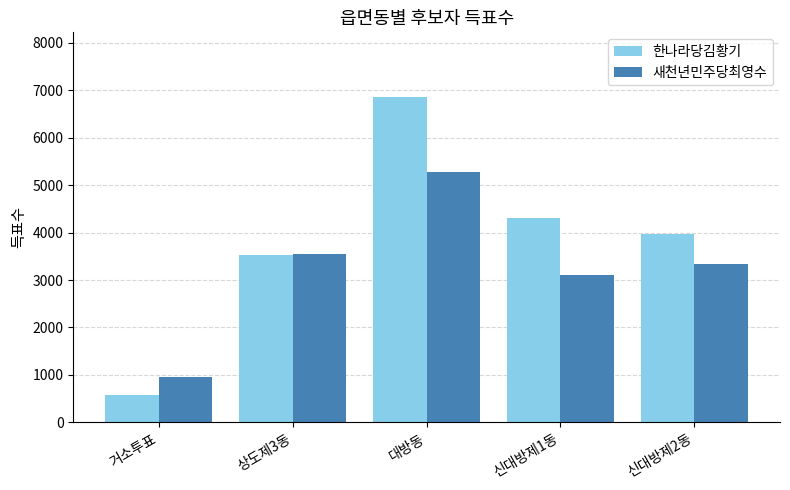

What position from the left is 대방동?

3